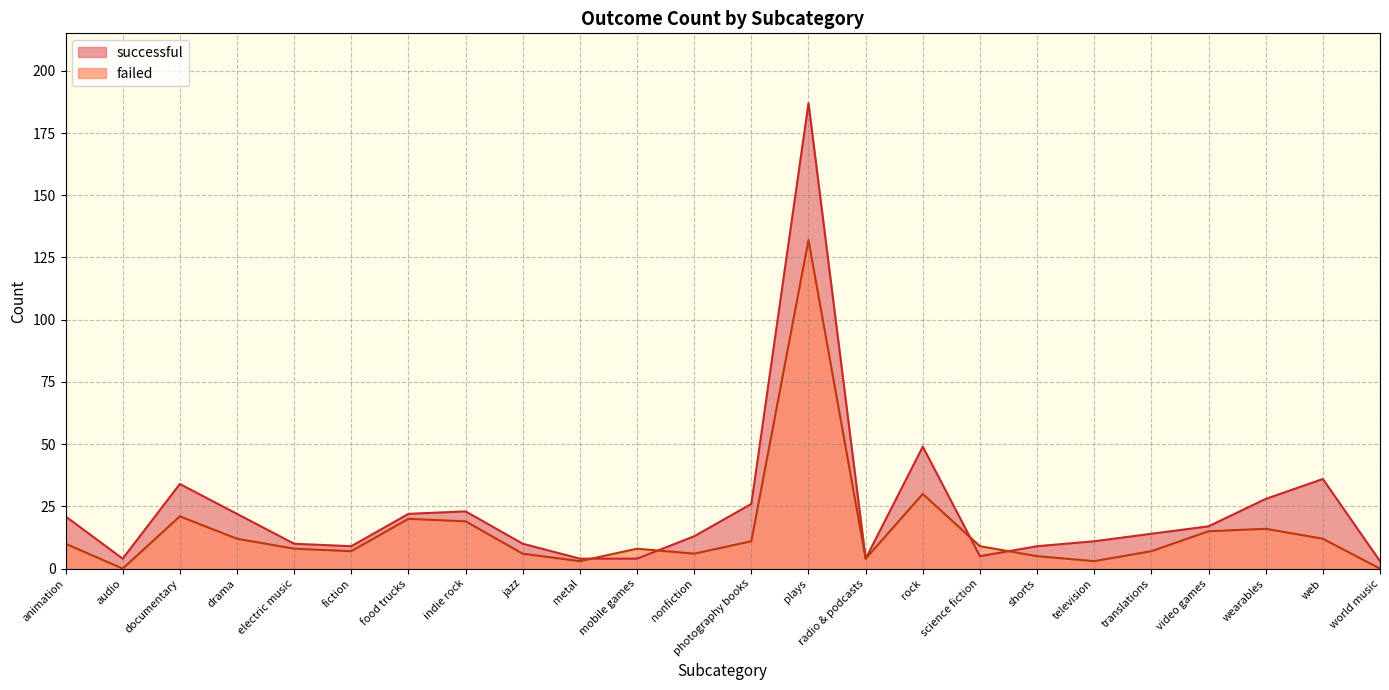

What position from the left is wearables?

22